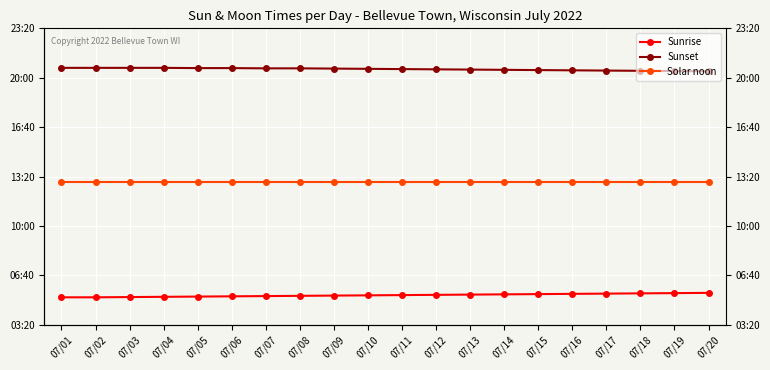

What is the difference between the second highest and second lowest values in the Sunset series?

13